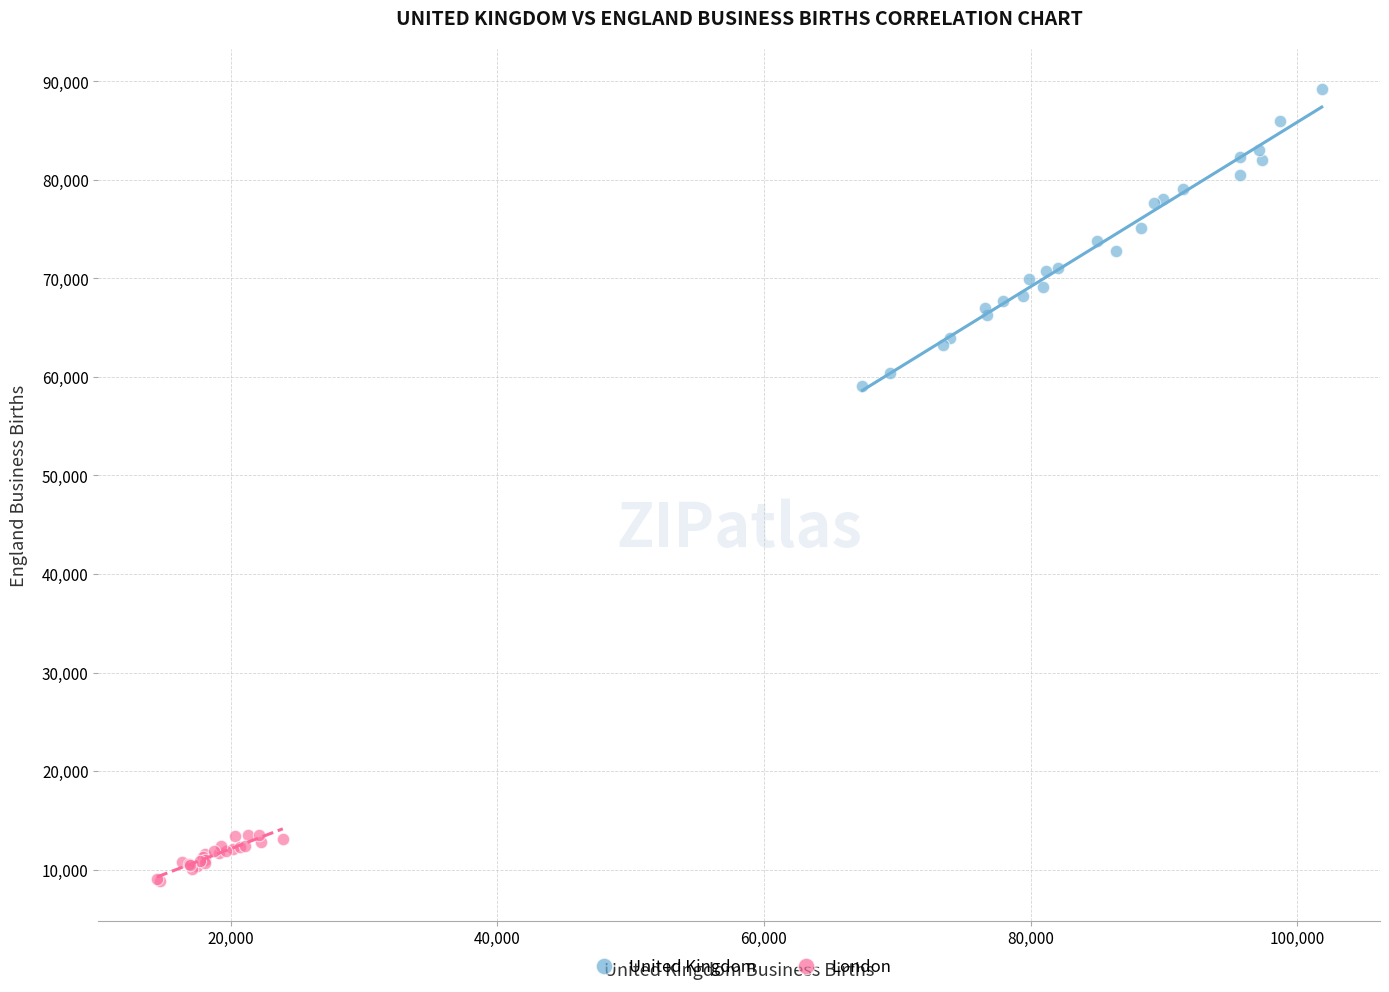

Which series has the largest Y range (max minus min)?

United Kingdom